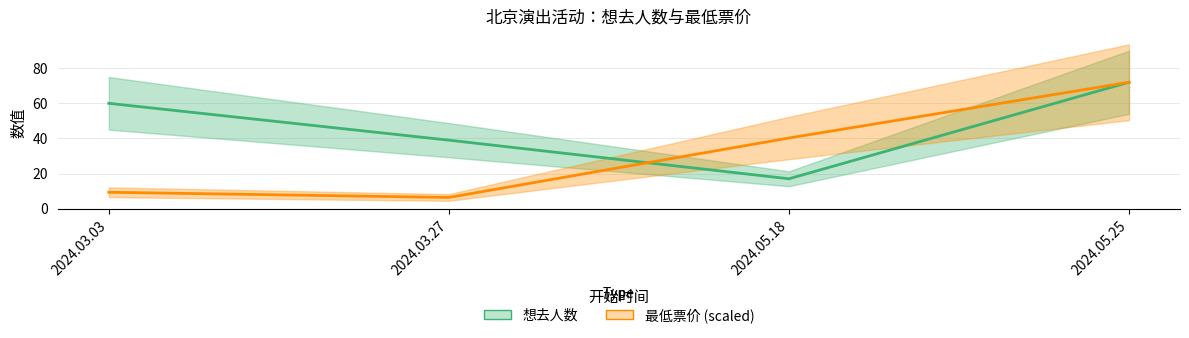

Rank the series at 2024.05.18 from highest to lowest value.

最低票价 (scaled), 想去人数